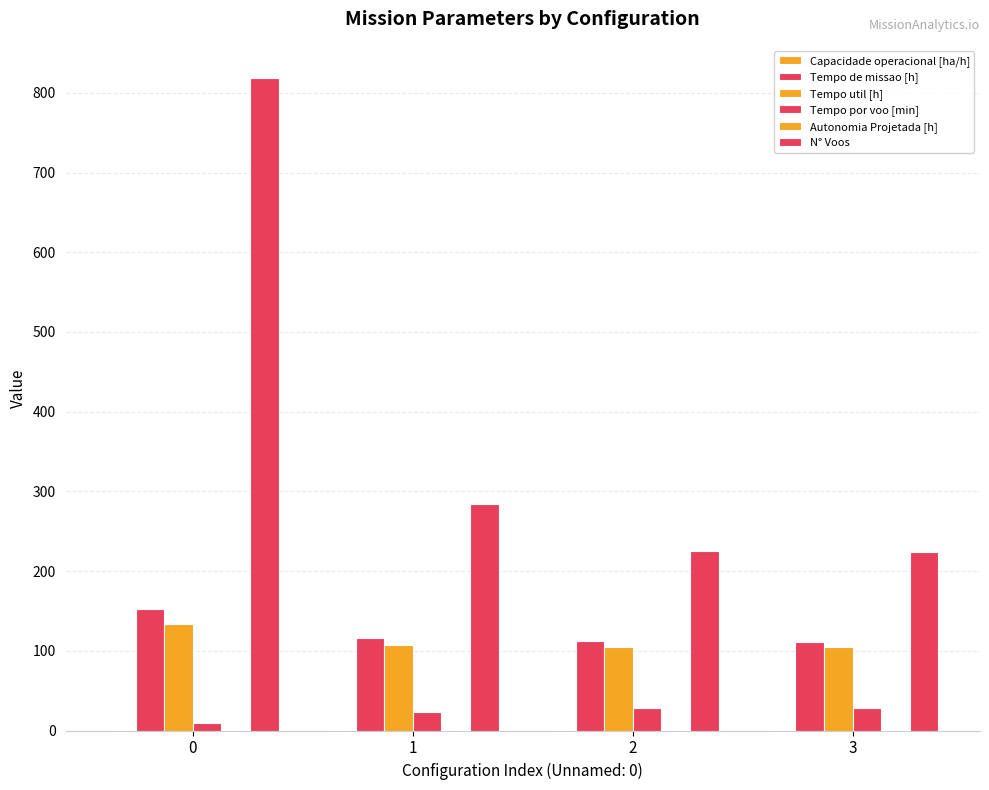

How many distinct data groups are displayed?

6